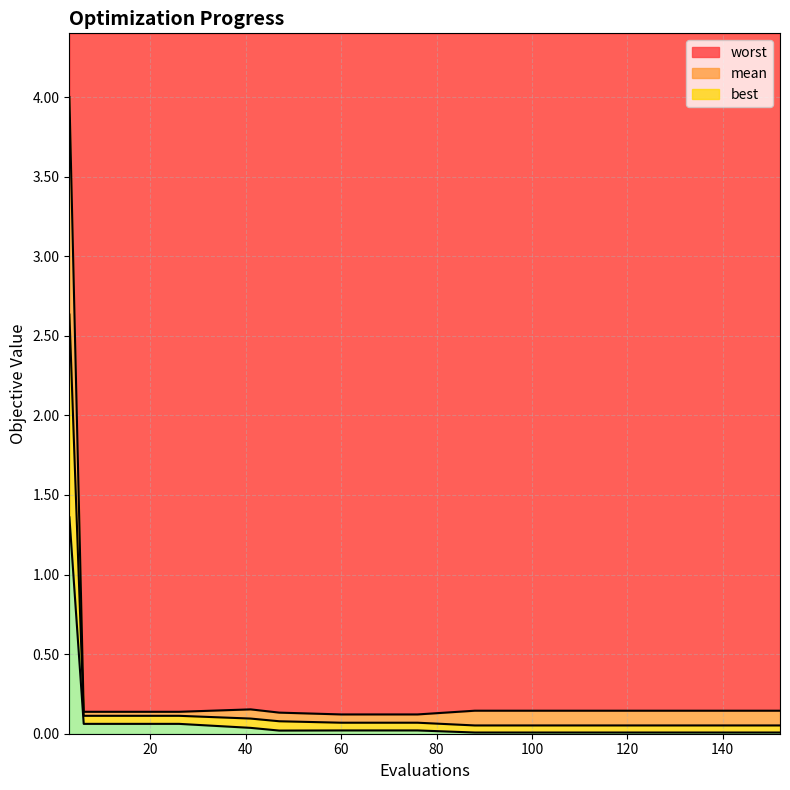

What is the difference between the highest and lowest values at 18?

0.1